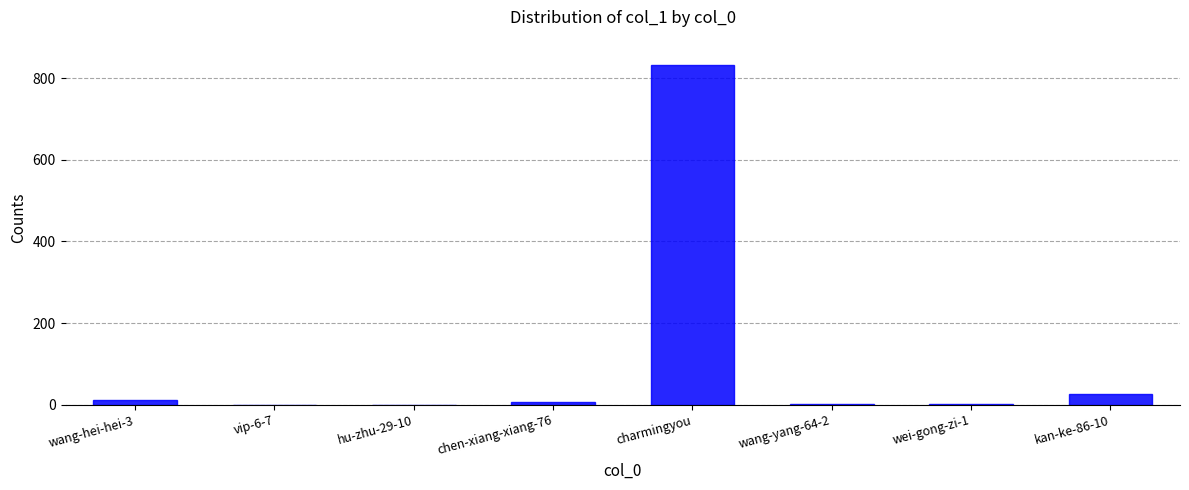

What is the maximum value shown in the chart?

832